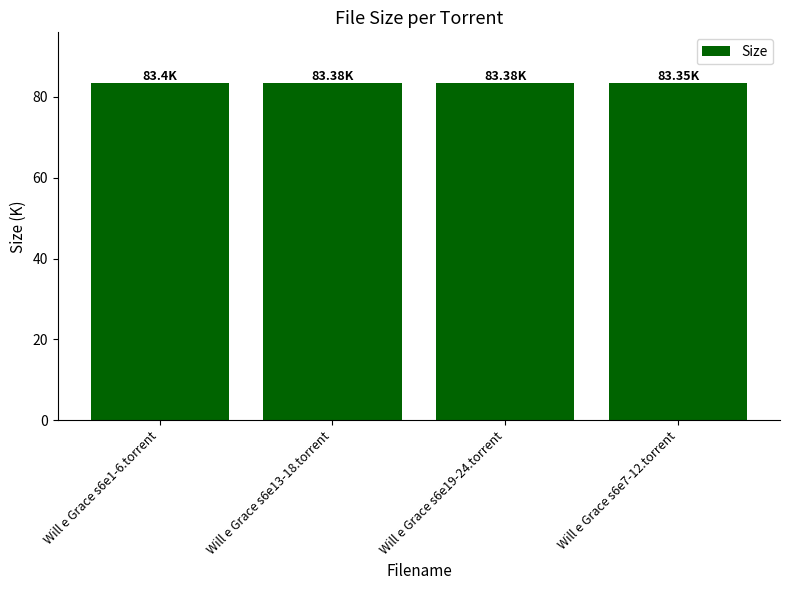

What is the greatest value displayed?

83.4